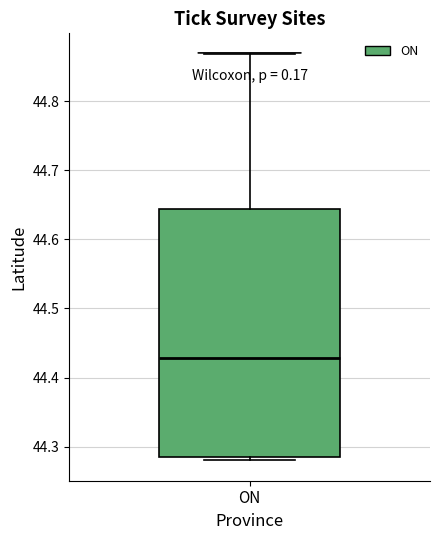

Where does the median line of the box for ON sit on the y-axis? The values are not printed on the chart, so give them approximately, as read against the axis.

44.43